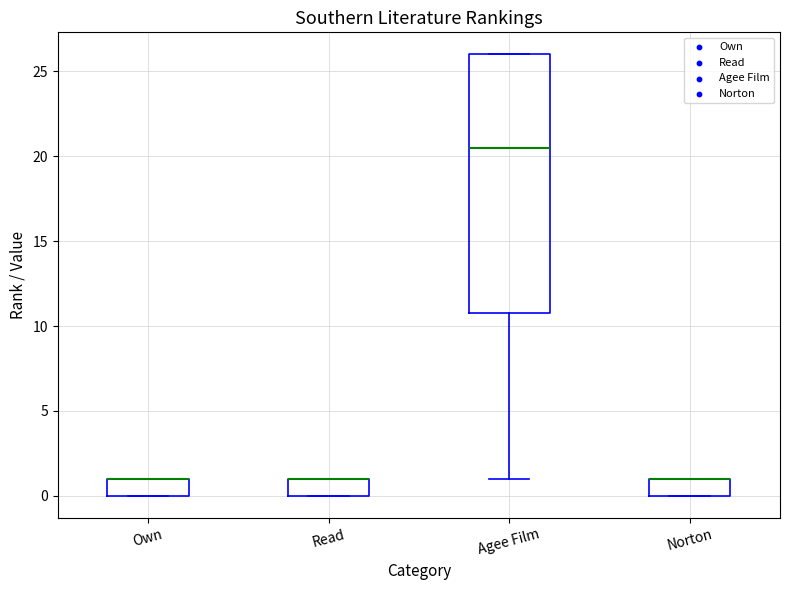

Where is the upper edge of the box for Own on the y-axis? The values are not printed on the chart, so give them approximately, as read against the axis.

1.0